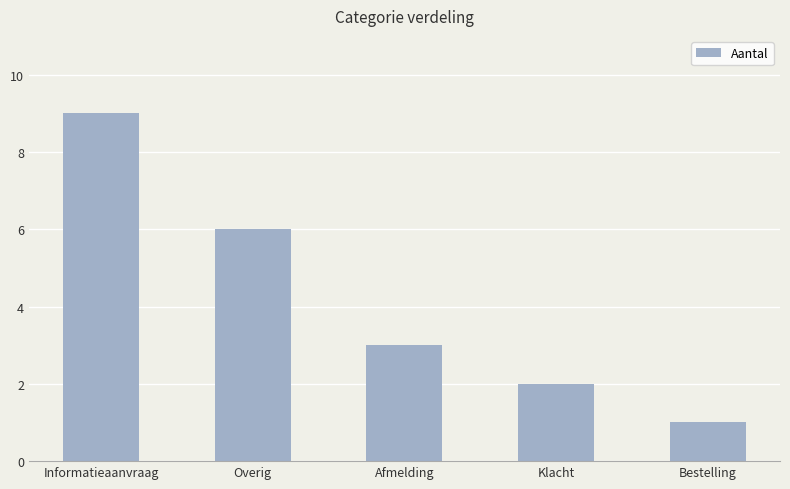

How many data points does each series have?

5